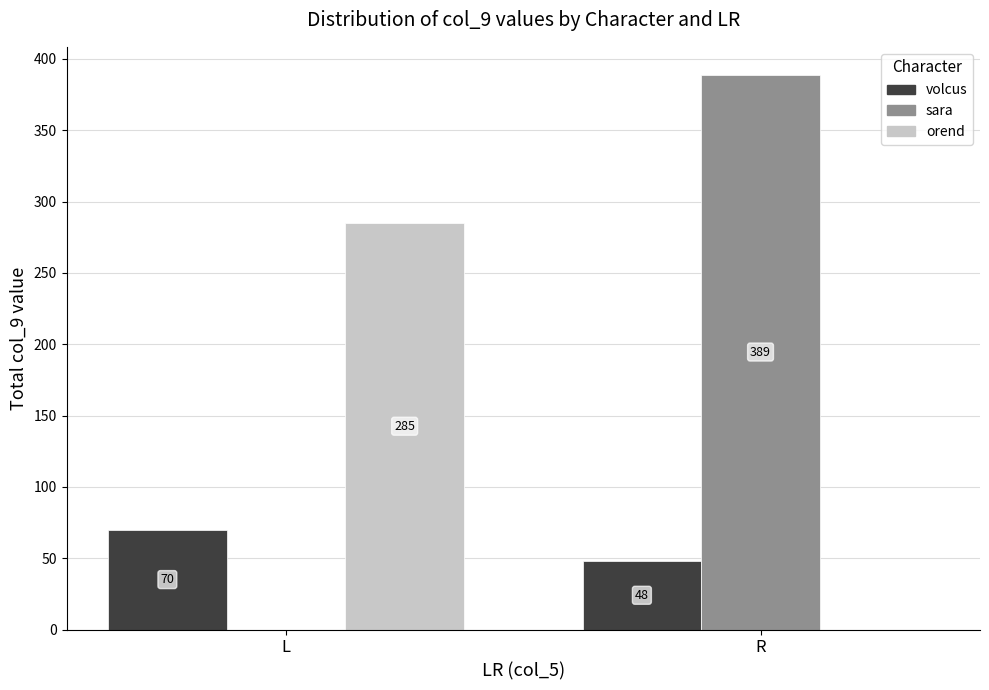

How many groups of bars are there?

2